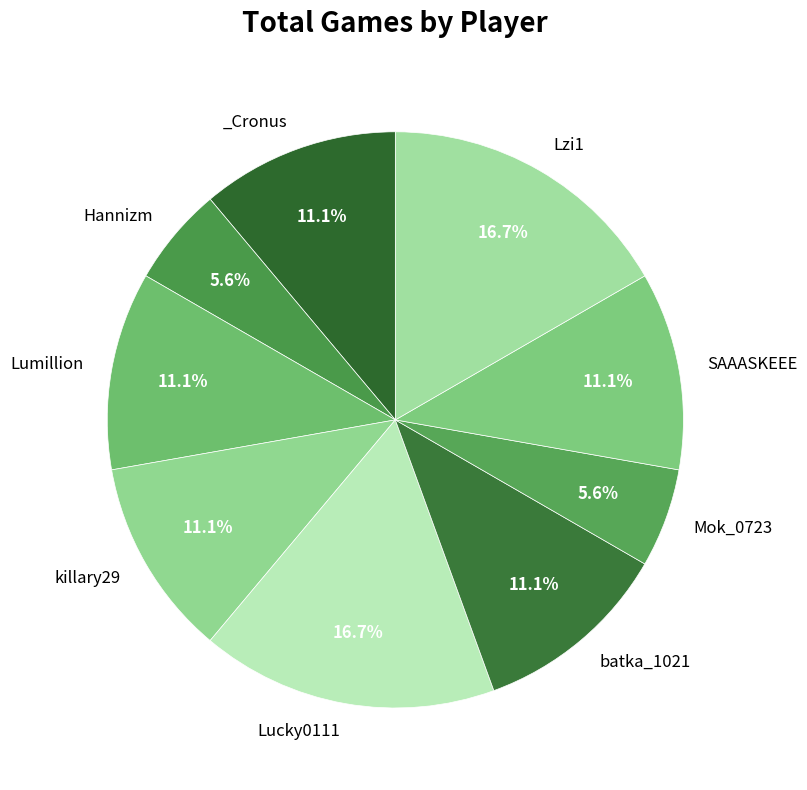

How many slices are in this pie chart?

9